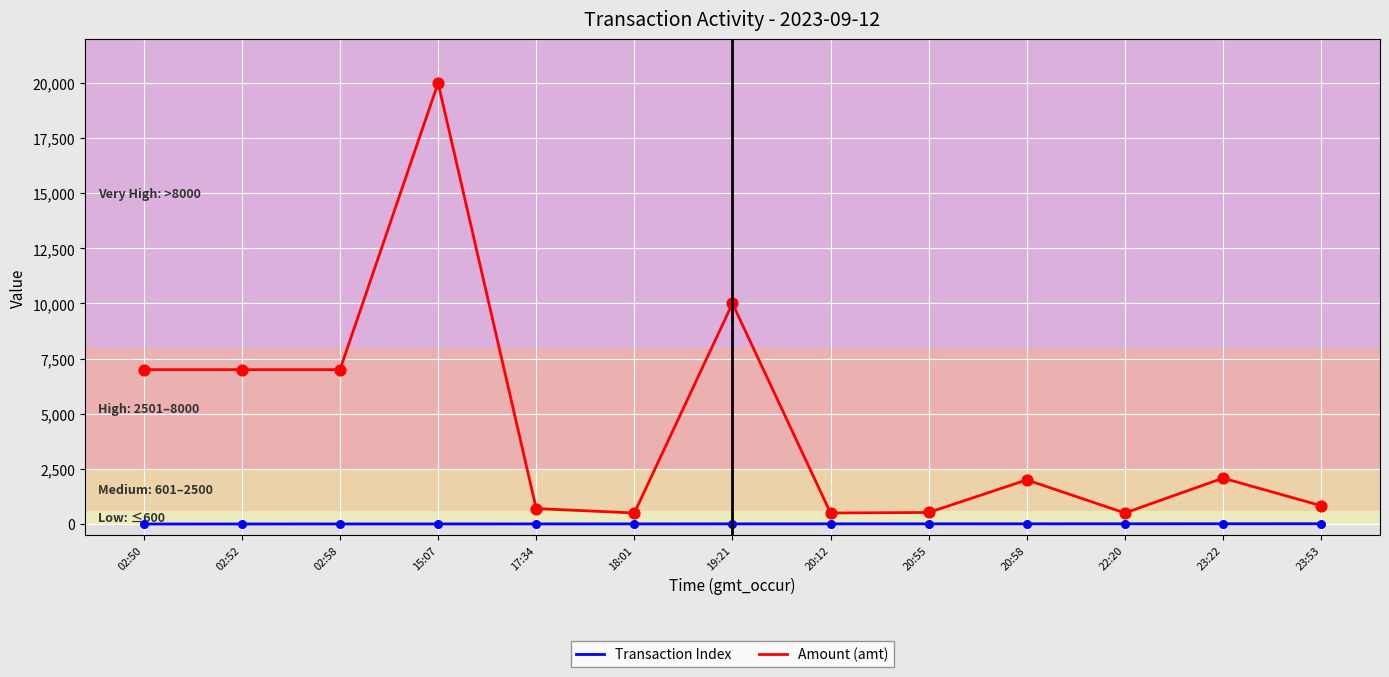

What are all the series names shown in the legend?

Transaction Index, Amount (amt)